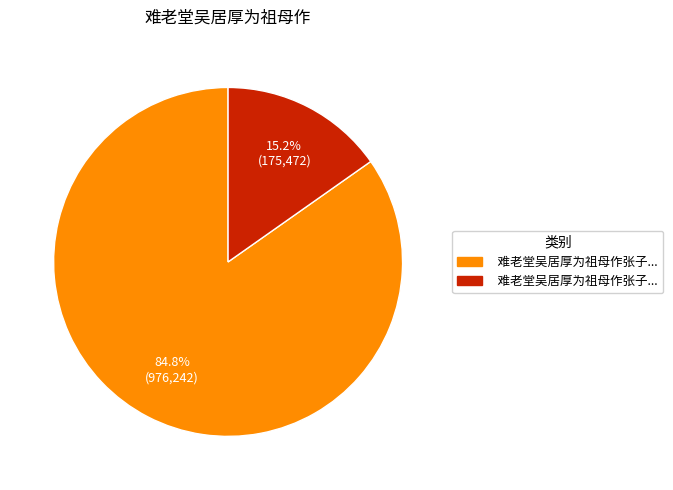

How many slices are in this pie chart?

2